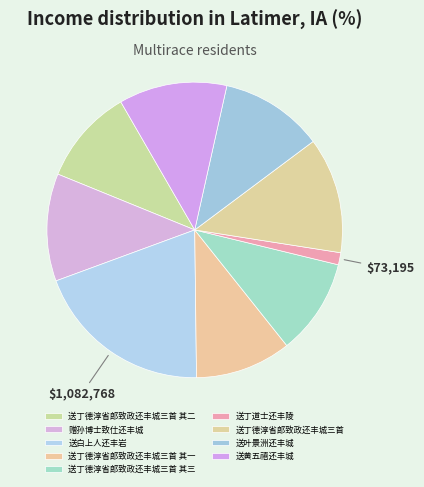

Combined, do 送黄五禧还丰城 and 送丁德淳省郎致政还丰城三首 account for over 50%?

No